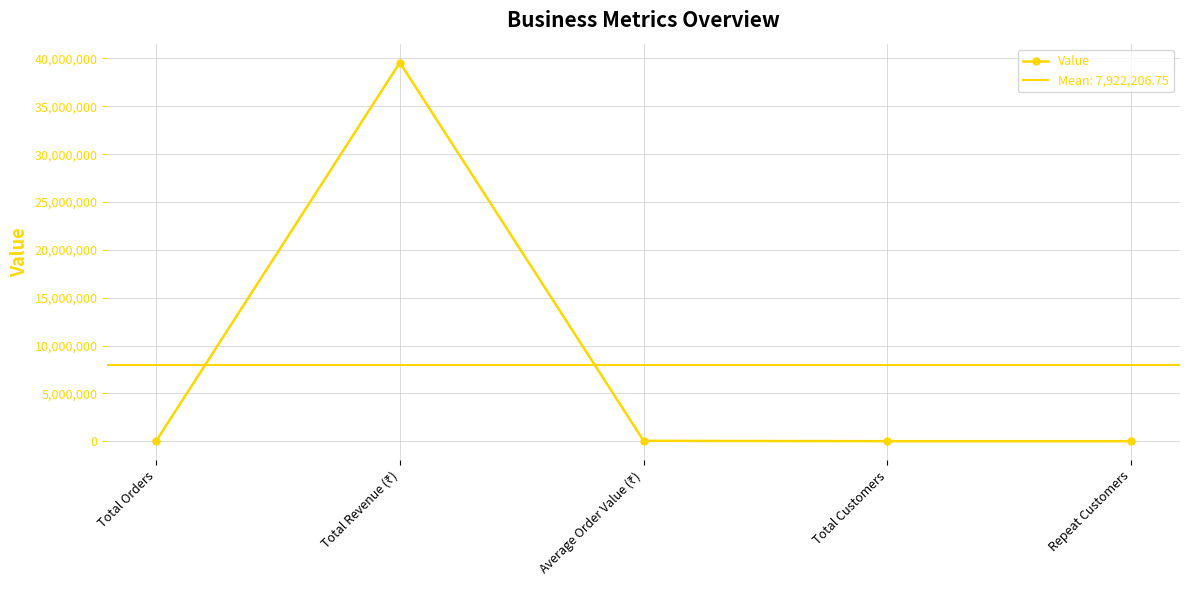

Reading left to right, what are all the values shown in this chart?

Total Orders=1000.0	Total Revenue (₹)=39569734.0	Average Order Value (₹)=39569.7	Total Customers=430.0	Repeat Customers=300.0